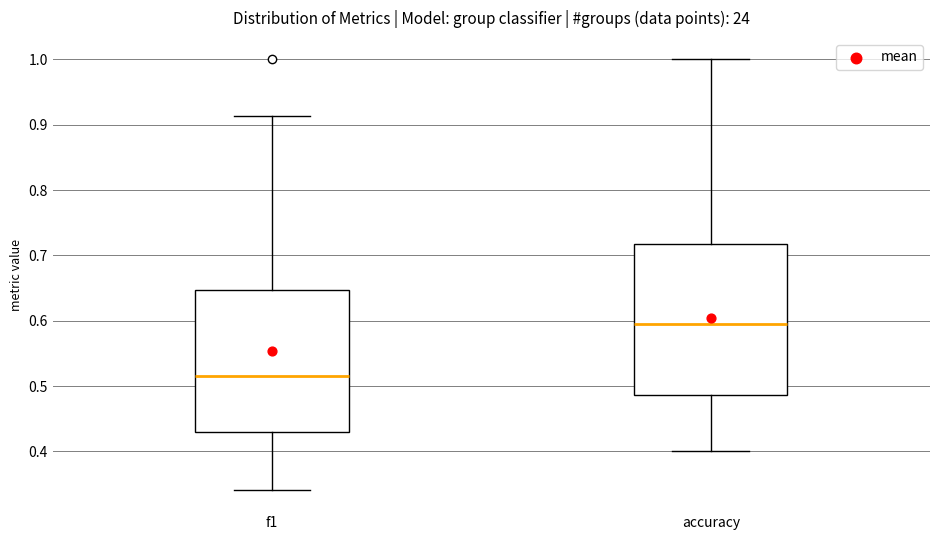

Where does the upper whisker of the box for accuracy end on the y-axis? The values are not printed on the chart, so give them approximately, as read against the axis.

1.00